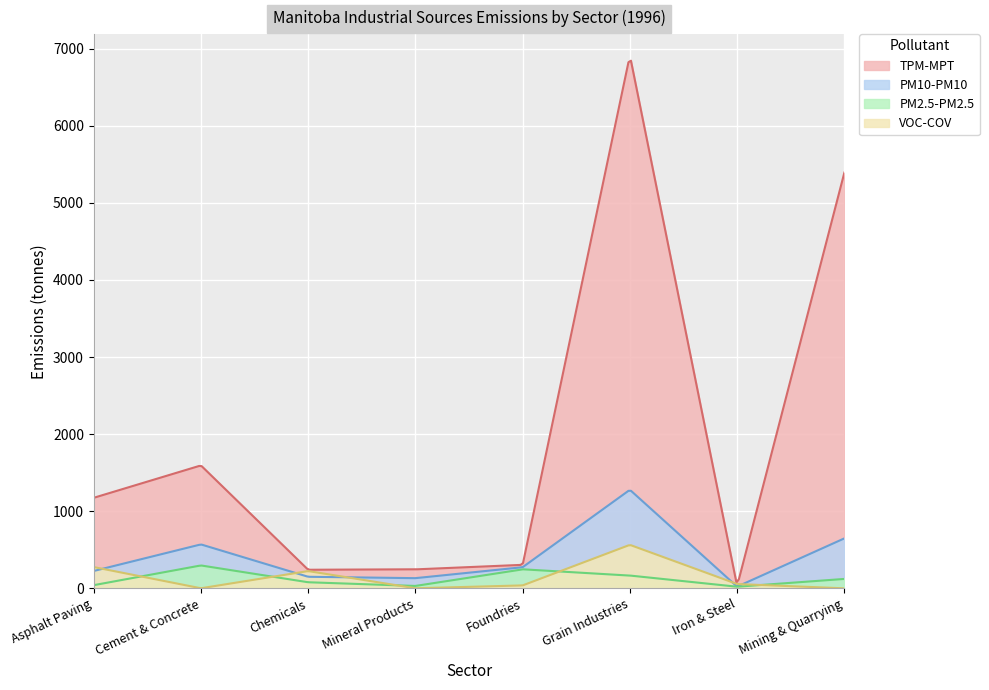

What are all the series names shown in the legend?

TPM-MPT, PM10-PM10, PM2.5-PM2.5, VOC-COV